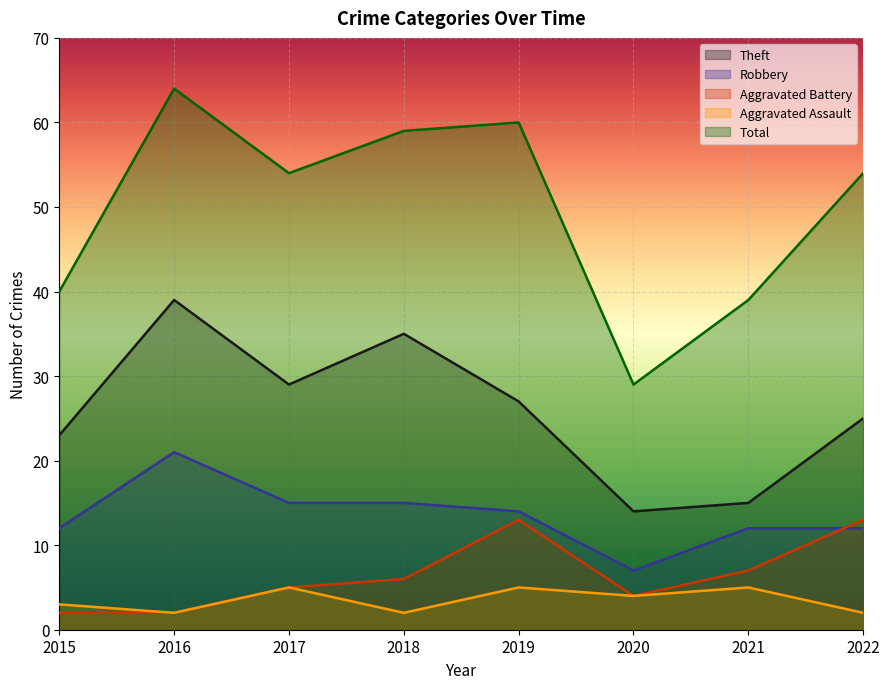

Which has a higher value, 2021 or 2022?

2022